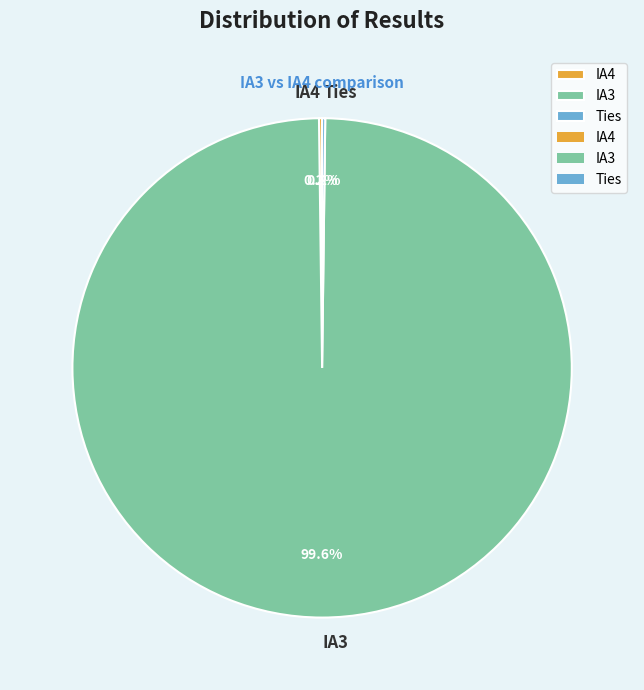

Which slice represents more than half of the pie?

IA3